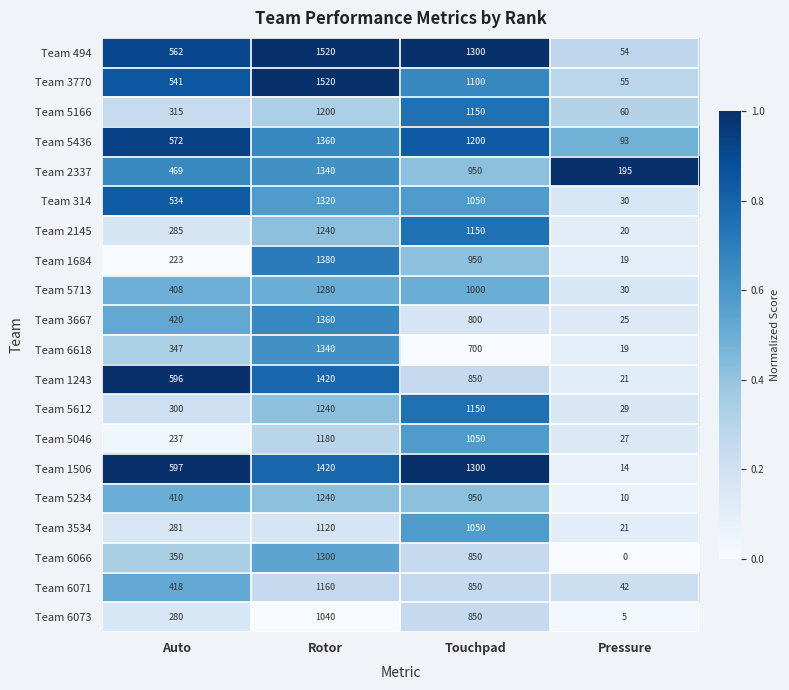

At which label does Team 494 reach its minimum?

Pressure